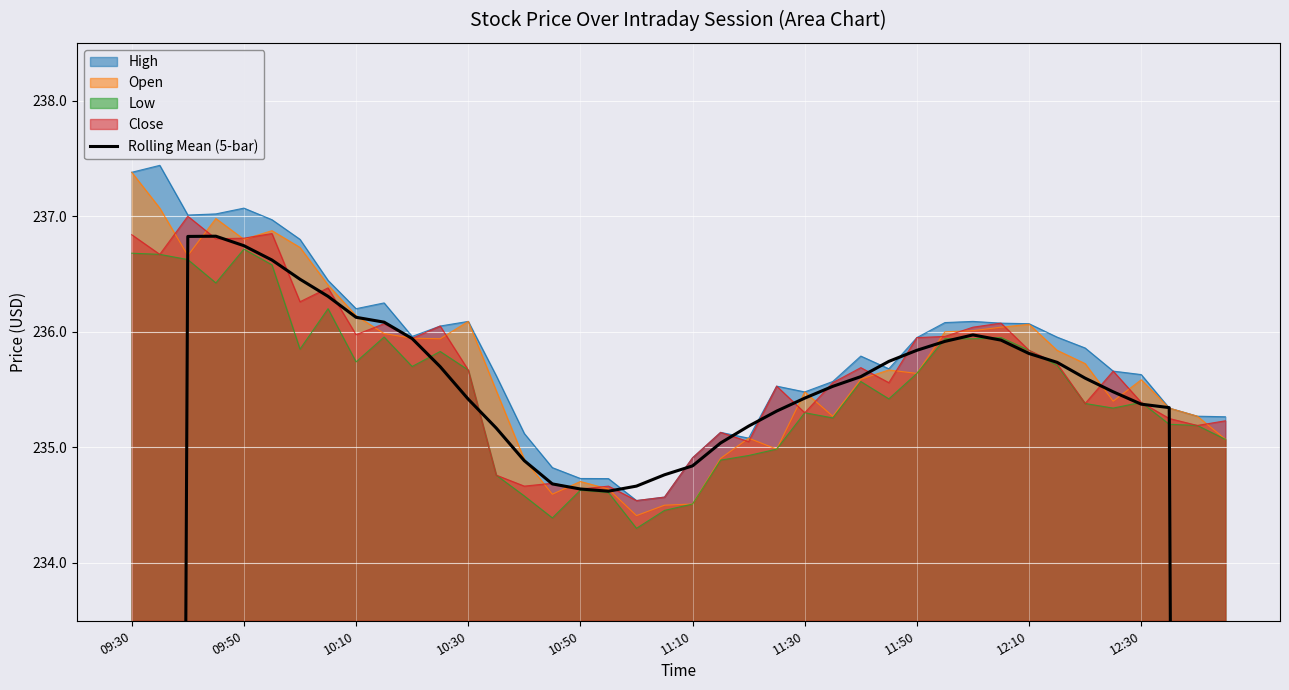

How many lines are shown in the chart?

1